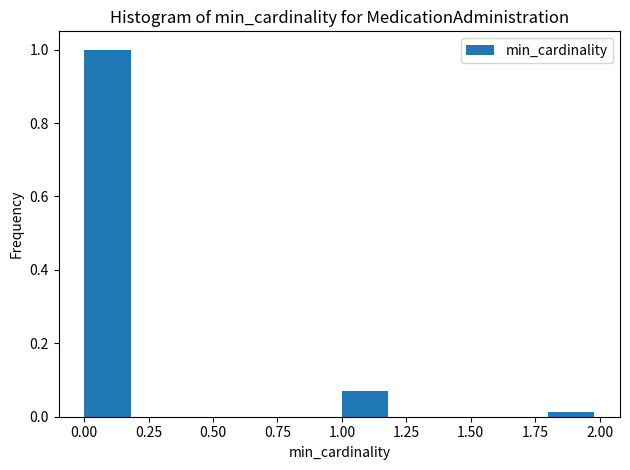

Over which range of the x-axis is the bar tallest?

0.0 to 0.2